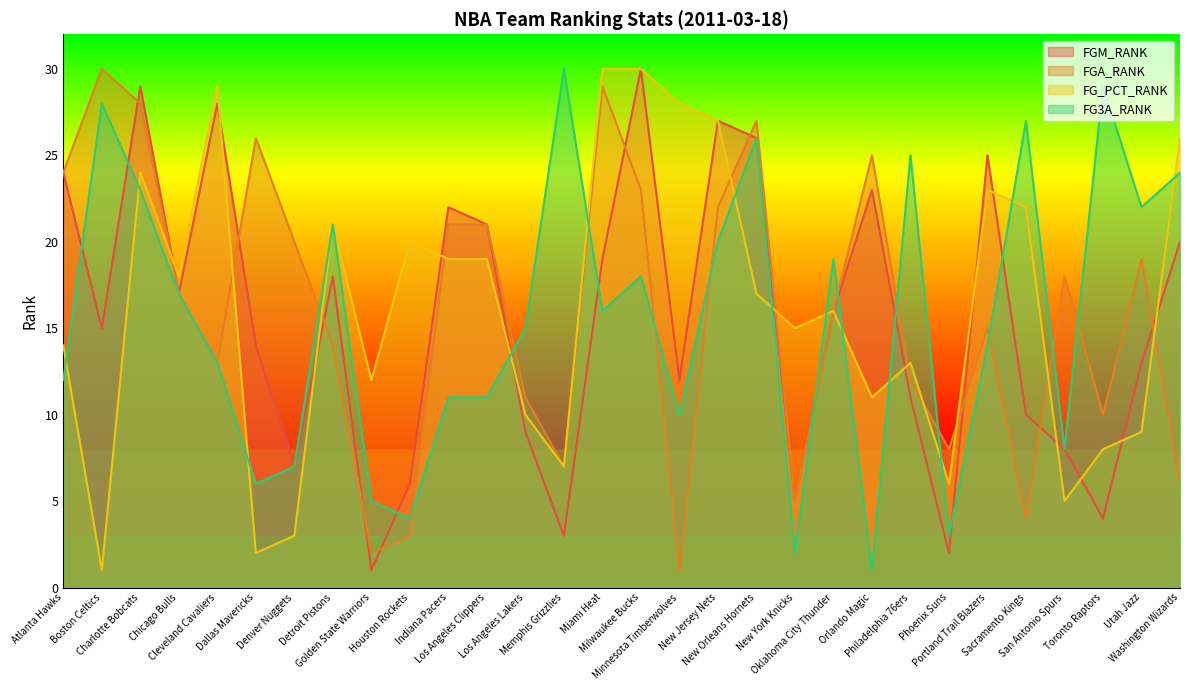

Reading left to right, extract all data points from this chart.

FGM_RANK: Atlanta Hawks=24	Boston Celtics=15	Charlotte Bobcats=29	Chicago Bulls=17	Cleveland Cavaliers=28	Dallas Mavericks=14	Denver Nuggets=7	Detroit Pistons=18	Golden State Warriors=1	Houston Rockets=6	Indiana Pacers=22	Los Angeles Clippers=21	Los Angeles Lakers=9	Memphis Grizzlies=3	Miami Heat=19	Milwaukee Bucks=30	Minnesota Timberwolves=12	New Jersey Nets=27	New Orleans Hornets=26	New York Knicks=5	Oklahoma City Thunder=16	Orlando Magic=23	Philadelphia 76ers=11	Phoenix Suns=2	Portland Trail Blazers=25	Sacramento Kings=10	San Antonio Spurs=8	Toronto Raptors=4	Utah Jazz=13	Washington Wizards=20
FGA_RANK: Atlanta Hawks=24	Boston Celtics=30	Charlotte Bobcats=28	Chicago Bulls=17	Cleveland Cavaliers=13	Dallas Mavericks=26	Denver Nuggets=20	Detroit Pistons=14	Golden State Warriors=2	Houston Rockets=3	Indiana Pacers=21	Los Angeles Clippers=21	Los Angeles Lakers=11	Memphis Grizzlies=7	Miami Heat=29	Milwaukee Bucks=23	Minnesota Timberwolves=1	New Jersey Nets=22	New Orleans Hornets=27	New York Knicks=5	Oklahoma City Thunder=16	Orlando Magic=25	Philadelphia 76ers=12	Phoenix Suns=8	Portland Trail Blazers=15	Sacramento Kings=4	San Antonio Spurs=18	Toronto Raptors=10	Utah Jazz=19	Washington Wizards=6
FG_PCT_RANK: Atlanta Hawks=14	Boston Celtics=1	Charlotte Bobcats=24	Chicago Bulls=18	Cleveland Cavaliers=29	Dallas Mavericks=2	Denver Nuggets=3	Detroit Pistons=21	Golden State Warriors=12	Houston Rockets=20	Indiana Pacers=19	Los Angeles Clippers=19	Los Angeles Lakers=10	Memphis Grizzlies=7	Miami Heat=30	Milwaukee Bucks=30	Minnesota Timberwolves=28	New Jersey Nets=27	New Orleans Hornets=17	New York Knicks=15	Oklahoma City Thunder=16	Orlando Magic=11	Philadelphia 76ers=13	Phoenix Suns=6	Portland Trail Blazers=23	Sacramento Kings=22	San Antonio Spurs=5	Toronto Raptors=8	Utah Jazz=9	Washington Wizards=26
FG3A_RANK: Atlanta Hawks=12	Boston Celtics=28	Charlotte Bobcats=23	Chicago Bulls=17	Cleveland Cavaliers=13	Dallas Mavericks=6	Denver Nuggets=7	Detroit Pistons=21	Golden State Warriors=5	Houston Rockets=4	Indiana Pacers=11	Los Angeles Clippers=11	Los Angeles Lakers=15	Memphis Grizzlies=30	Miami Heat=16	Milwaukee Bucks=18	Minnesota Timberwolves=10	New Jersey Nets=20	New Orleans Hornets=26	New York Knicks=2	Oklahoma City Thunder=19	Orlando Magic=1	Philadelphia 76ers=25	Phoenix Suns=3	Portland Trail Blazers=14	Sacramento Kings=27	San Antonio Spurs=8	Toronto Raptors=29	Utah Jazz=22	Washington Wizards=24